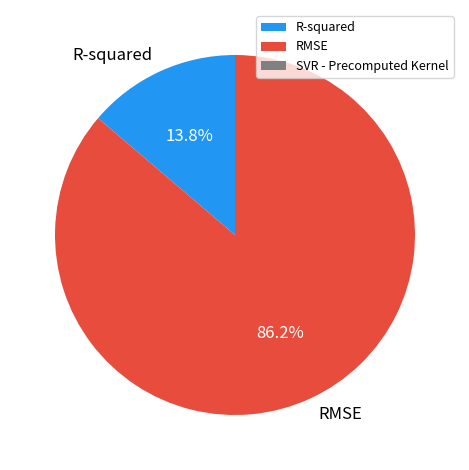

Count the number of slices in the pie.

2